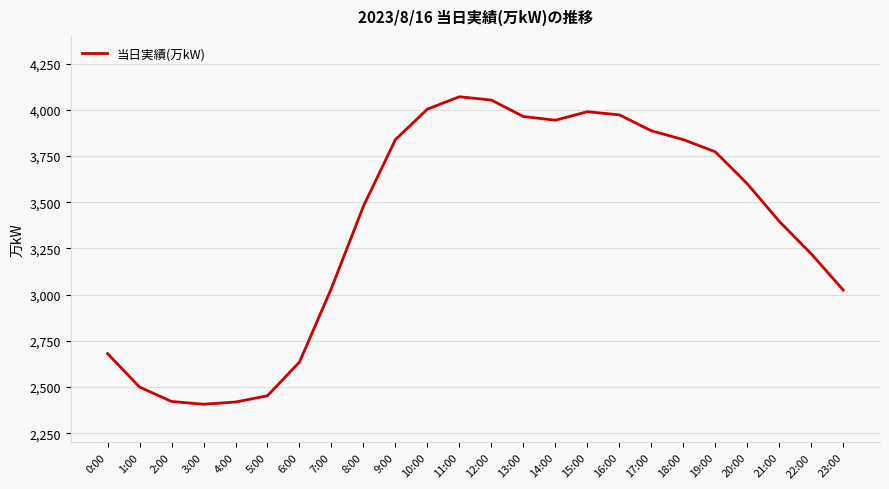

Between 22:00 and 19:00, which is larger?

19:00